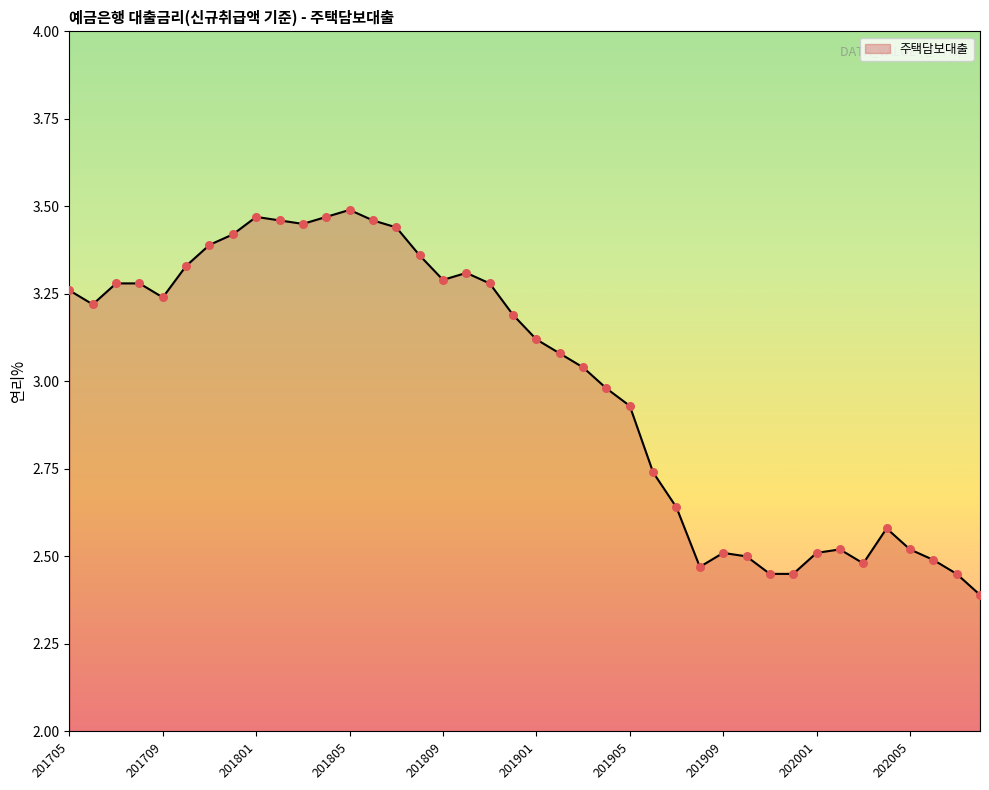

What is the smallest value displayed?

2.4